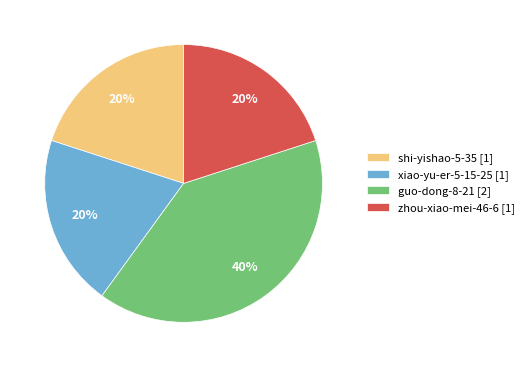

Approximately how many times larger is the value at shi-yishao-5-35 [1] compared to guo-dong-8-21 [2]?

0.5